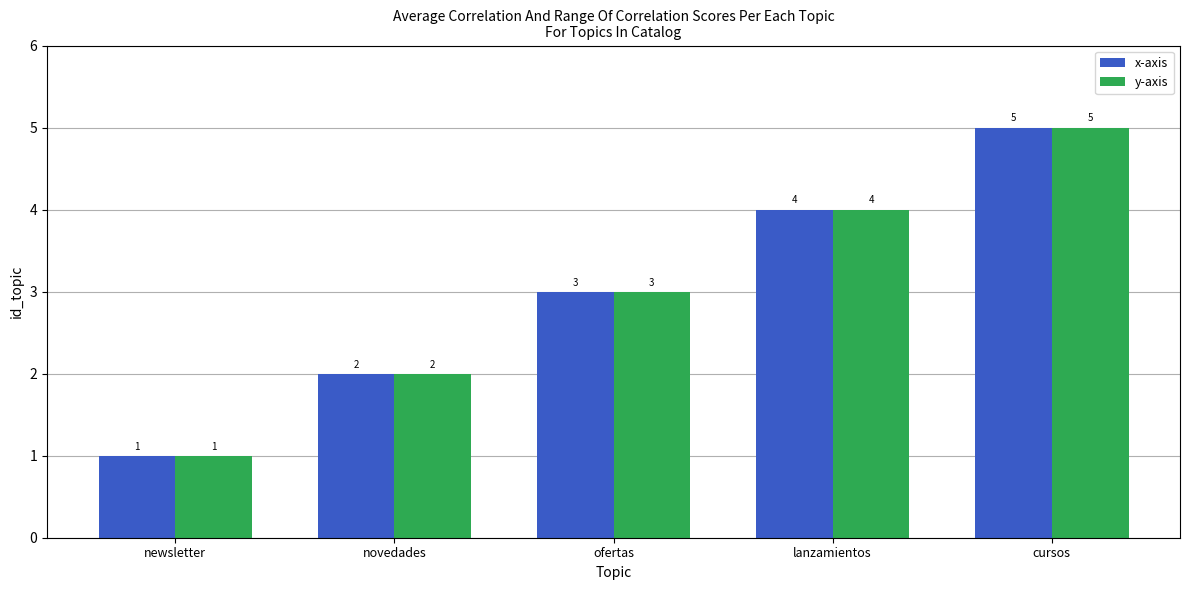

At which label does y-axis reach its peak?

cursos